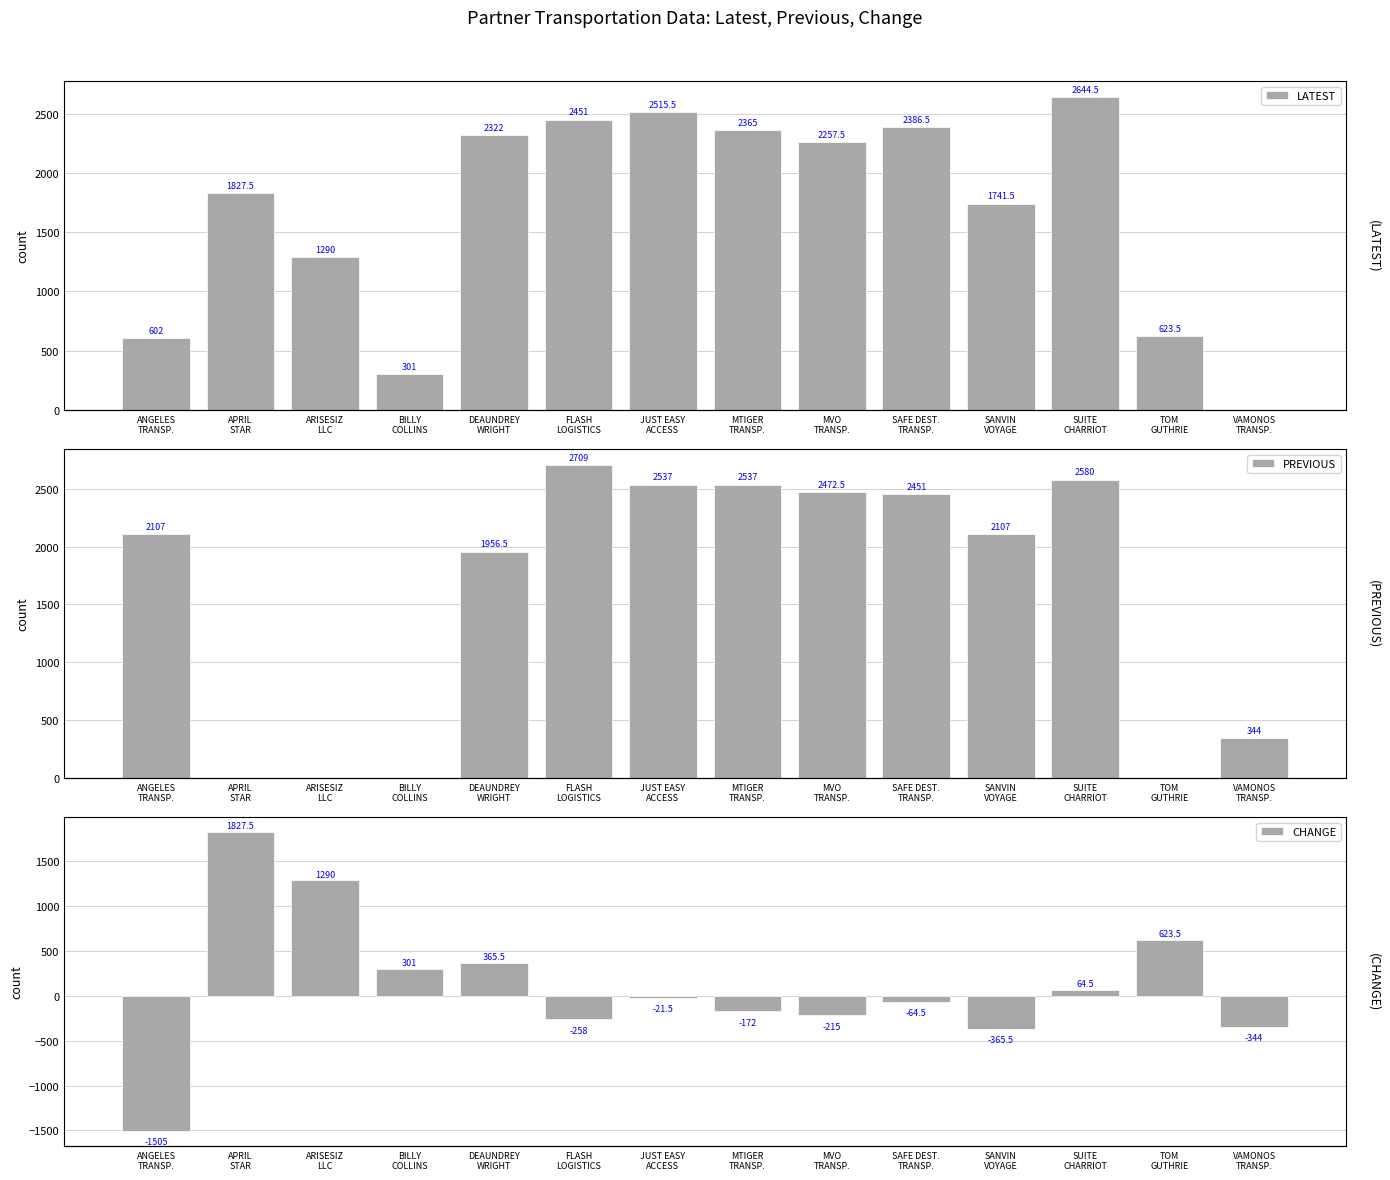

Where does the LATEST series first go above 2257?

DEAUNDREY
WRIGHT